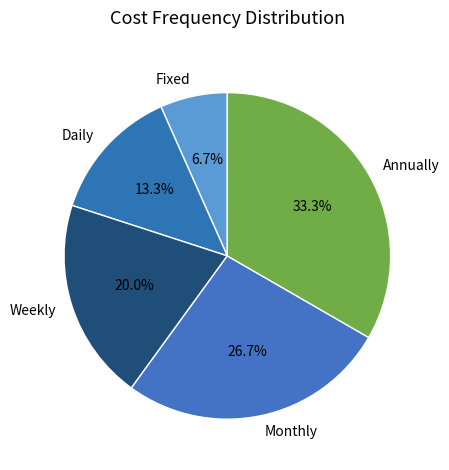

Count the number of slices in the pie.

5